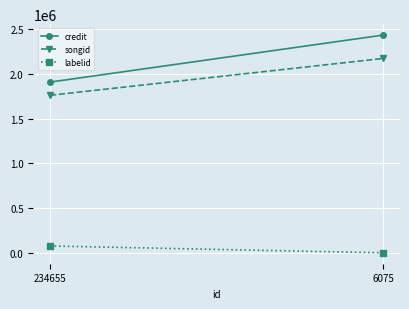

The credit series shows 2722997 at 234655. True or false?

False